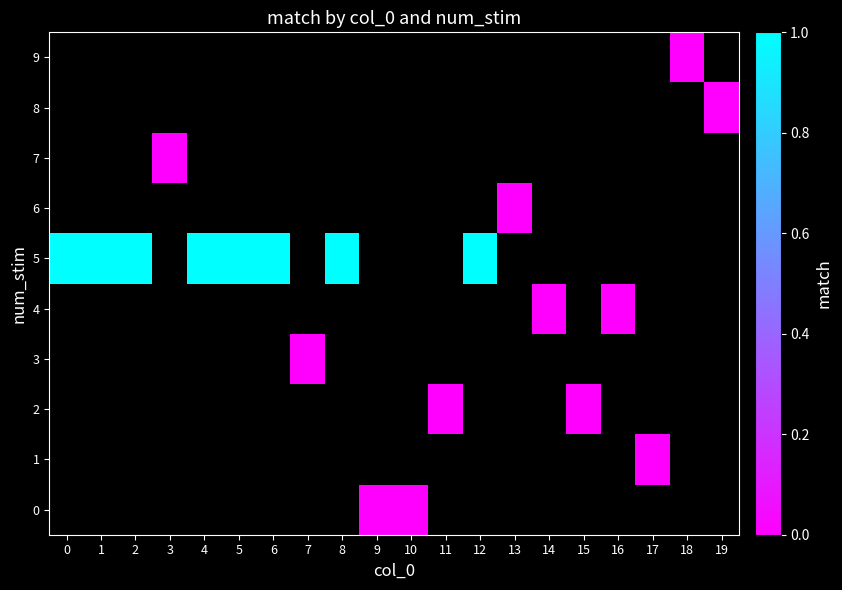

The value of 2 at 15 is 0.0. True or false?

True